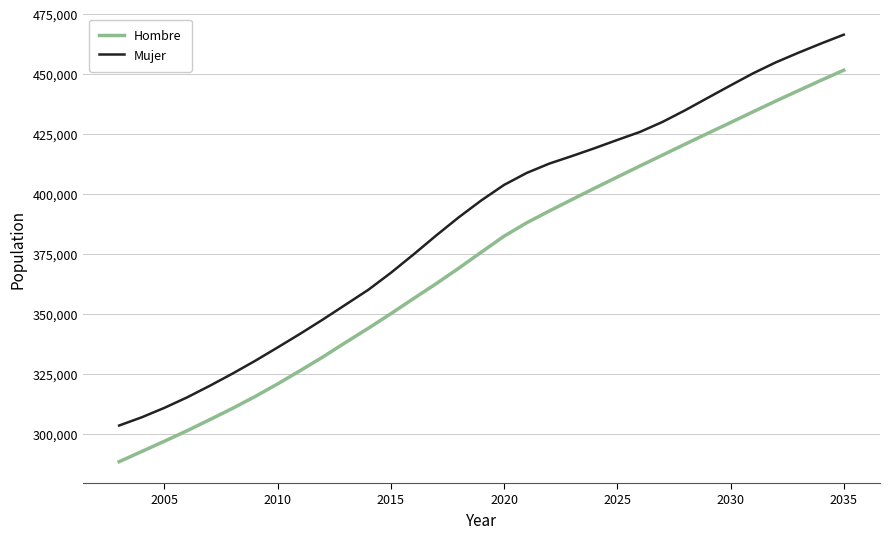

What is the minimum value shown in the chart?

288537